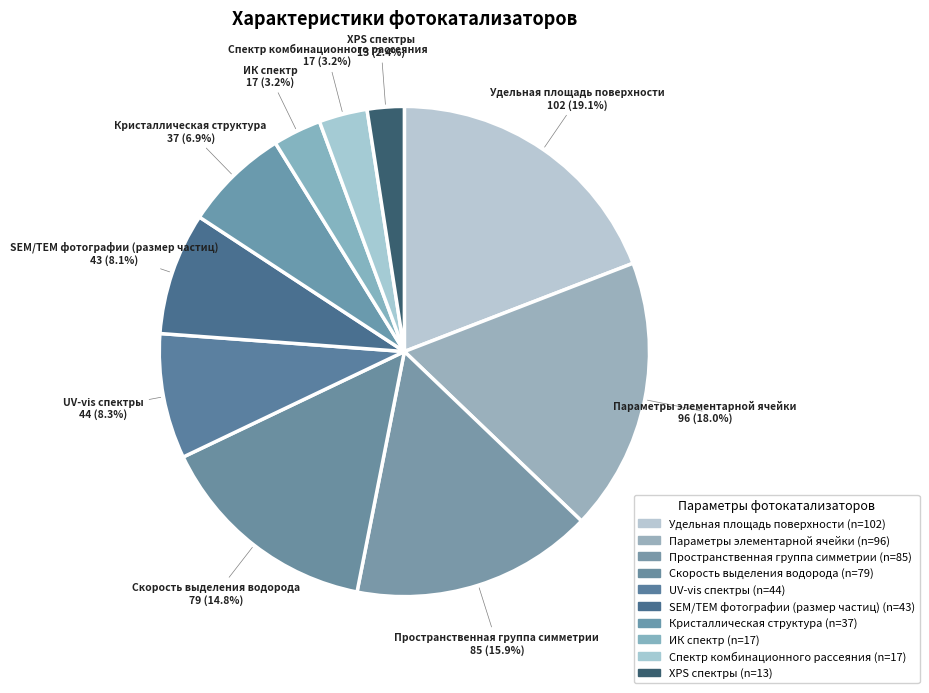

Do Параметры элементарной ячейки and SEM/TEM фотографии (размер частиц) together represent more than half of the pie?

No